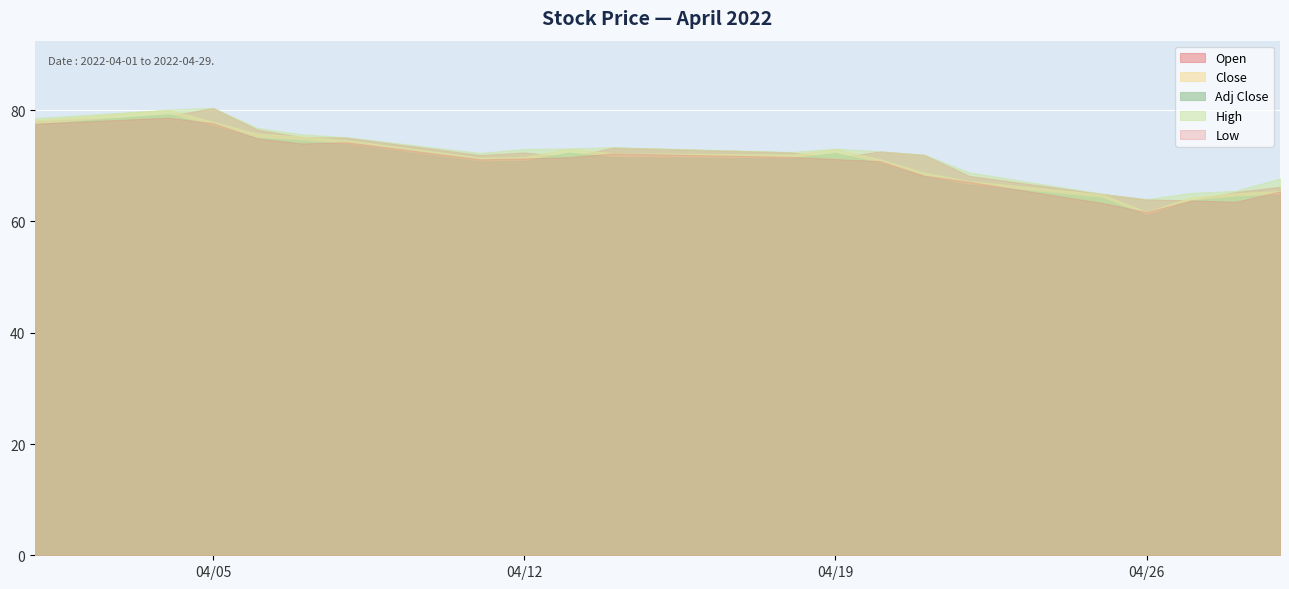

Reading left to right, transcribe all the data shown in this chart.

Open: 78.1	79.0	80.4	76.5	75.2	75.1	71.9	72.4	71.6	73.3	72.4	71.4	72.6	72.0	68.2	64.9	64.0	63.8	65.3	66.2
High: 78.6	80.1	80.4	76.8	75.7	75.1	72.3	73.0	73.1	73.4	72.5	73.1	72.6	72.0	68.8	65.0	64.0	65.1	65.5	67.7
Low: 77.6	78.7	77.7	74.9	74.0	74.2	71.2	71.3	71.6	72.2	71.6	71.2	70.8	68.2	67.1	63.3	61.7	63.8	63.5	65.4
Close: 78.2	80.0	77.9	75.8	75.3	74.6	71.5	71.6	73.1	72.3	72.0	73.0	71.2	68.8	67.3	64.9	61.7	64.3	65.1	65.5
Adj Close: 77.5	79.3	77.2	75.0	74.6	73.9	70.8	70.9	72.4	71.6	71.3	72.3	70.5	68.1	66.6	64.2	61.1	63.7	64.5	64.8